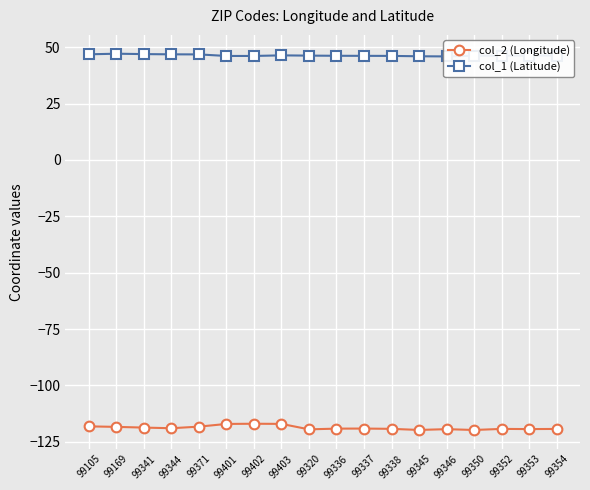

True or false: col_2 (Longitude) and col_1 (Latitude) intersect in this chart.

False